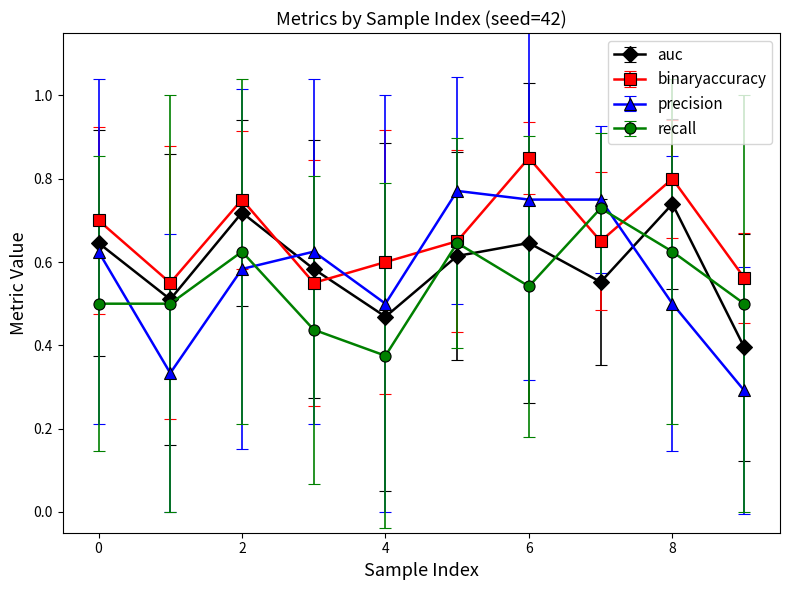

Which series has the largest range (max minus min)?

precision